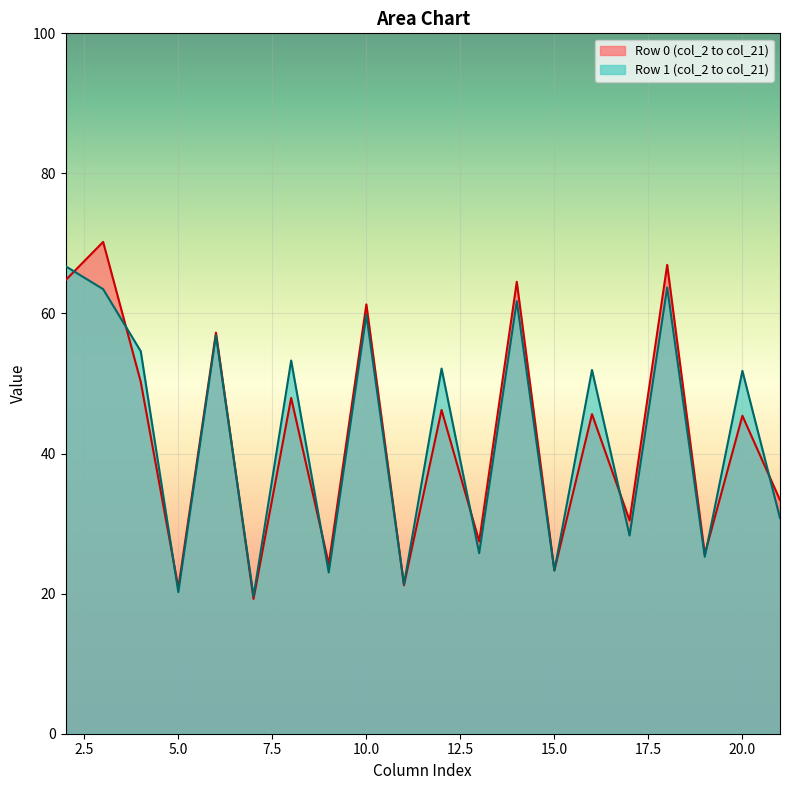

The value of Row 0 (col_2 to col_21) at 5.0 is 36.4. True or false?

False